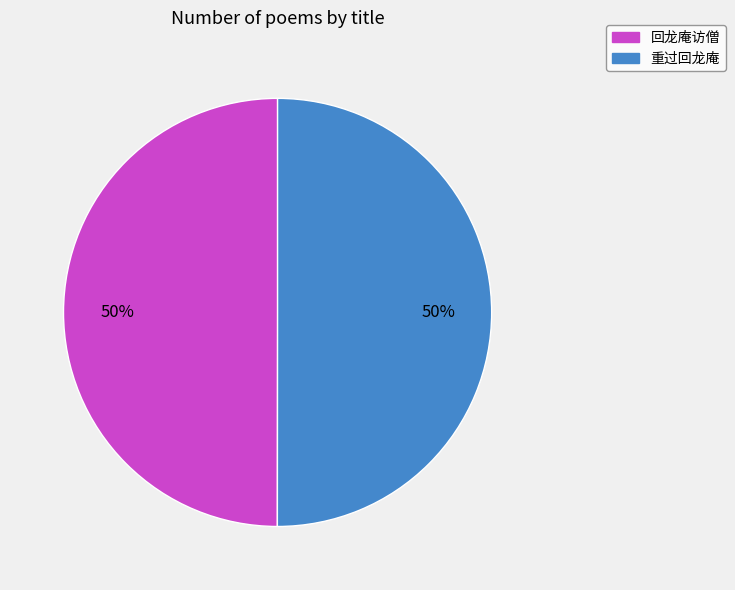

The 回龙庵访僧 slice represents 58% of the pie. True or false?

False